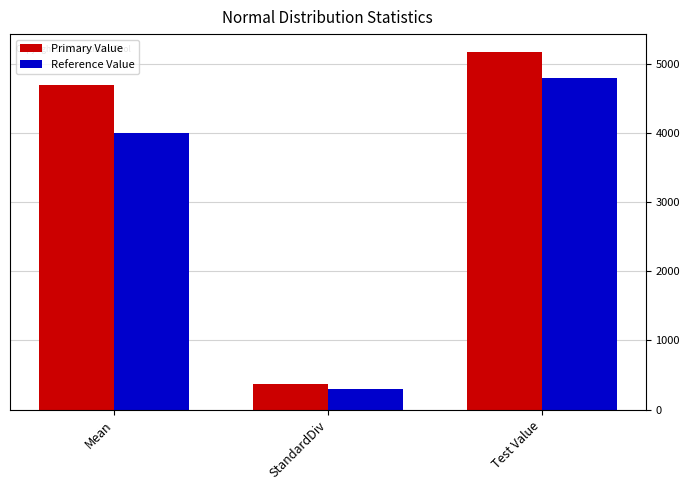

Are the bars grouped side by side (vs. stacked)?

Yes